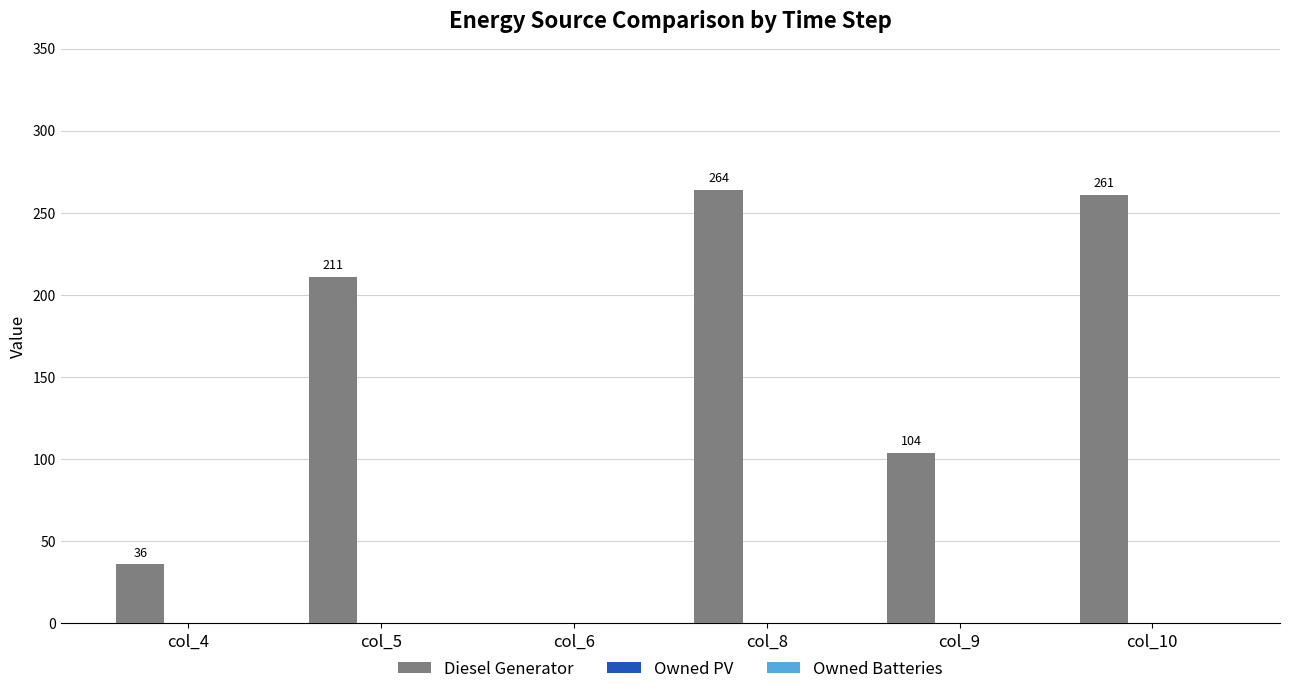

The chart shows a value of 312 at col_5. True or false?

False